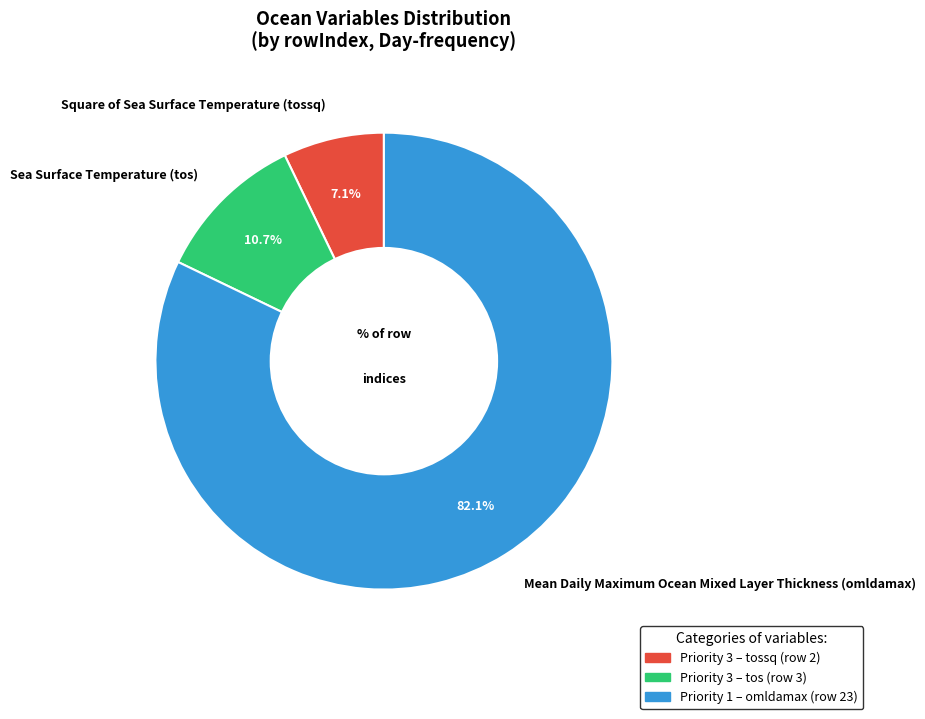

Approximately how many times larger is the value at Square of Sea Surface Temperature (tossq) compared to Mean Daily Maximum Ocean Mixed Layer Thickness (omldamax)?

0.1